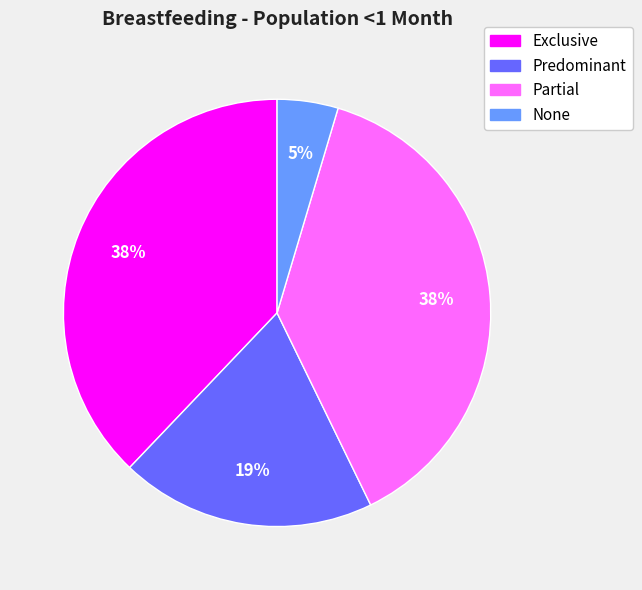

To the nearest percent, what is the difference between the Predominant and Partial slice percentages?

19%